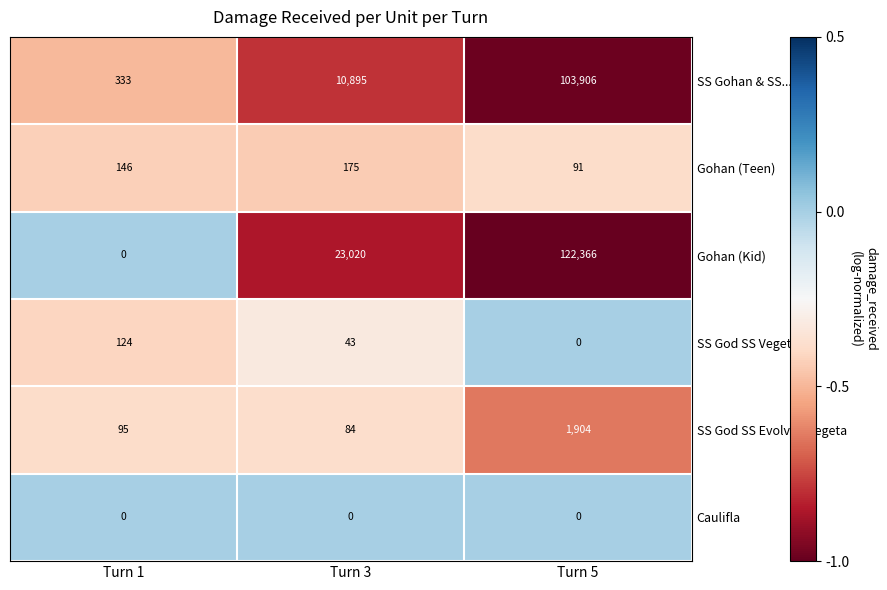

Rank the series by their maximum value, from lowest to highest.

Caulifla, SS God SS Vegeta, Gohan (Teen), SS God SS Evolved Vegeta, SS Gohan & SS..., Gohan (Kid)